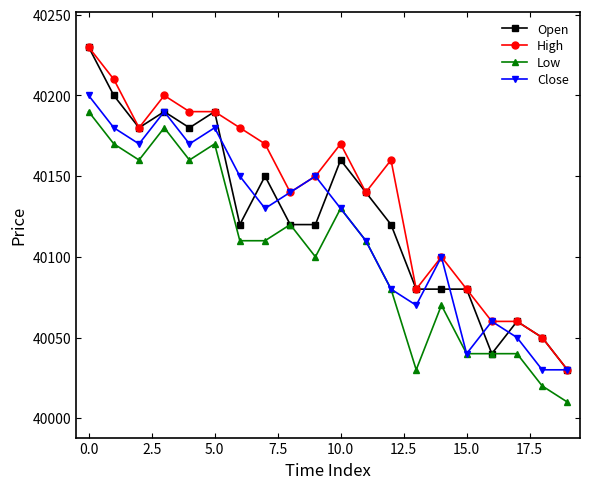

True or false: Low and High cross at least once.

False